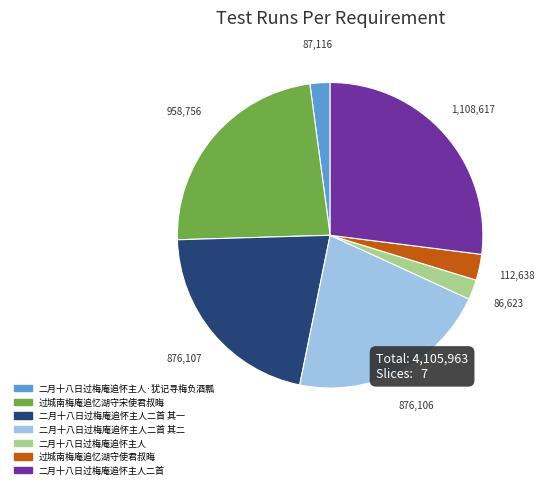

Which category has the biggest portion of the pie?

二月十八日过梅庵追怀主人二首